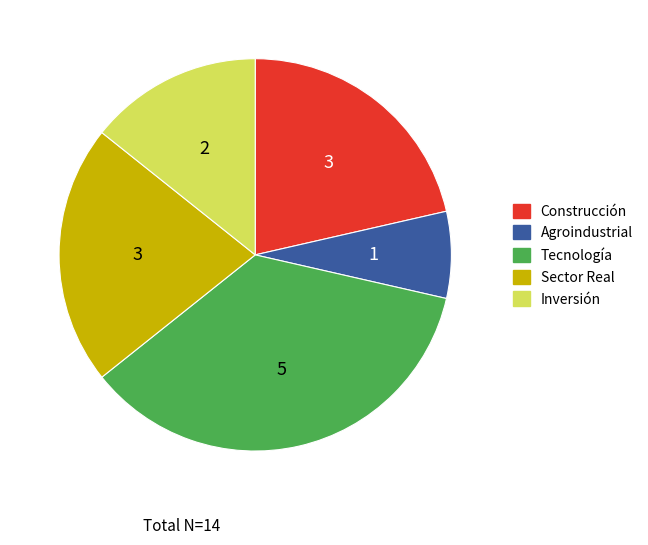

Is Inversión the majority of the pie?

No